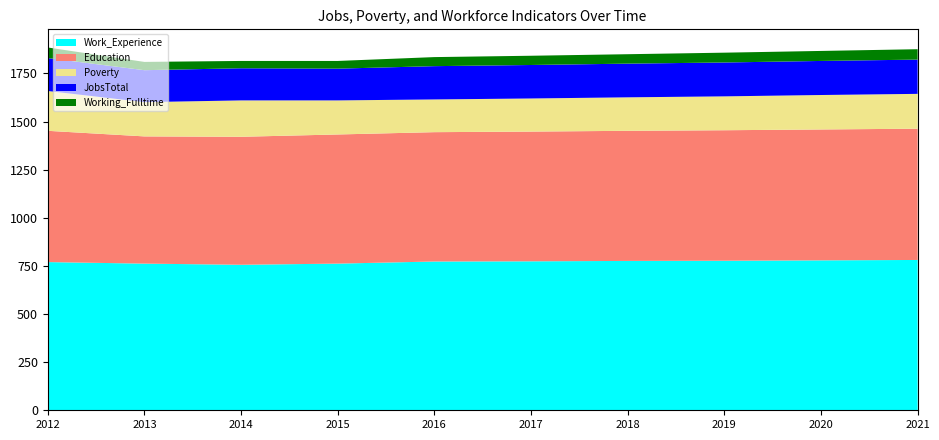

Reading right to left, transcribe all the data shown in this chart.

JobsTotal: 2021=178	2020=177	2019=176	2018=175	2017=174	2016=173	2015=165	2014=167	2013=166	2012=171
Poverty: 2021=181	2020=179	2019=176	2018=174	2017=172	2016=170	2015=177	2014=189	2013=178	2012=207
Working_Fulltime: 2021=54	2020=52	2019=51	2018=49	2017=48	2016=47	2015=40	2014=38	2013=43	2012=55
Education: 2021=682	2020=680	2019=678	2018=676	2017=674	2016=672	2015=671	2014=665	2013=661	2012=682
Work_Experience: 2021=781	2020=779	2019=777	2018=776	2017=774	2016=773	2015=762	2014=756	2013=762	2012=770